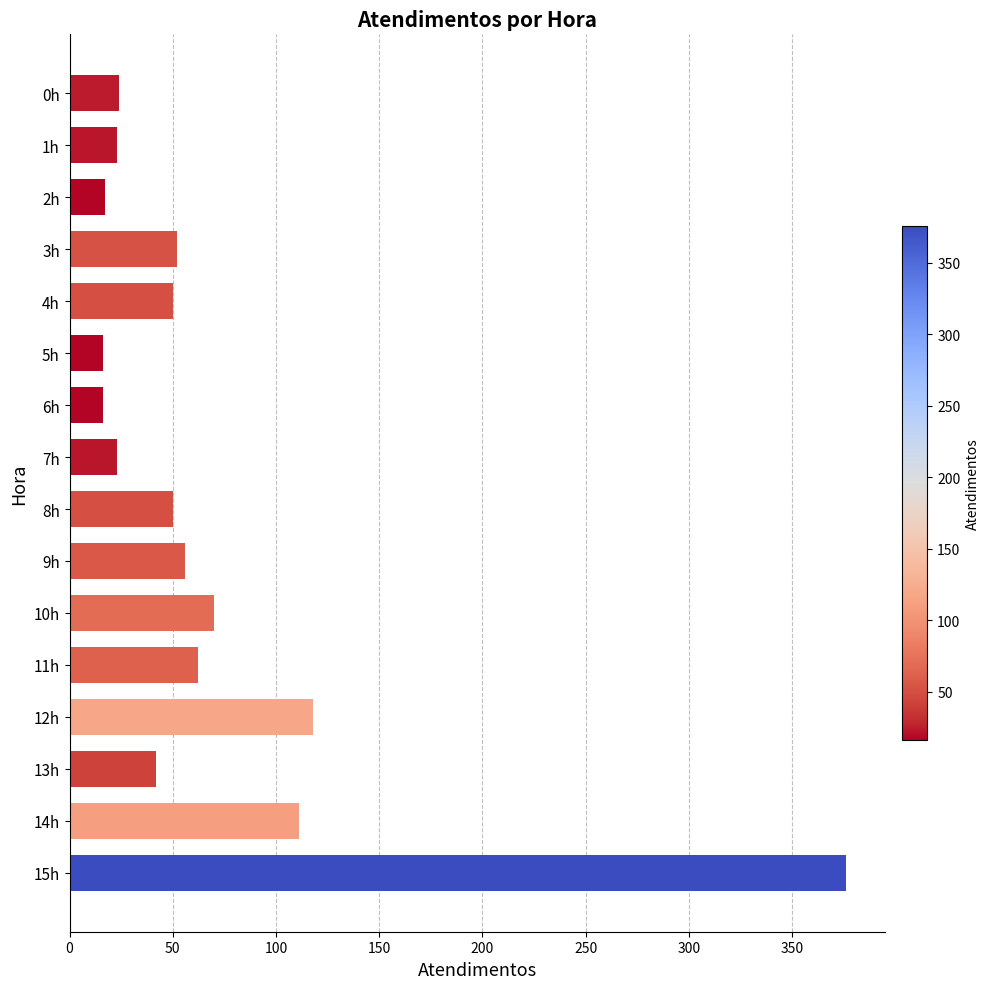

What is the label of the 4th bar from the bottom?

12h